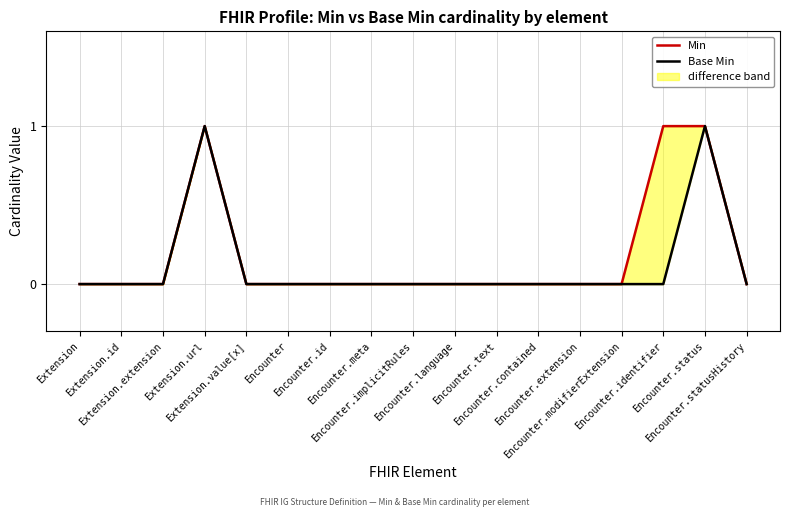

Which has a higher value, Encounter.implicitRules or Encounter.id?

Encounter.implicitRules